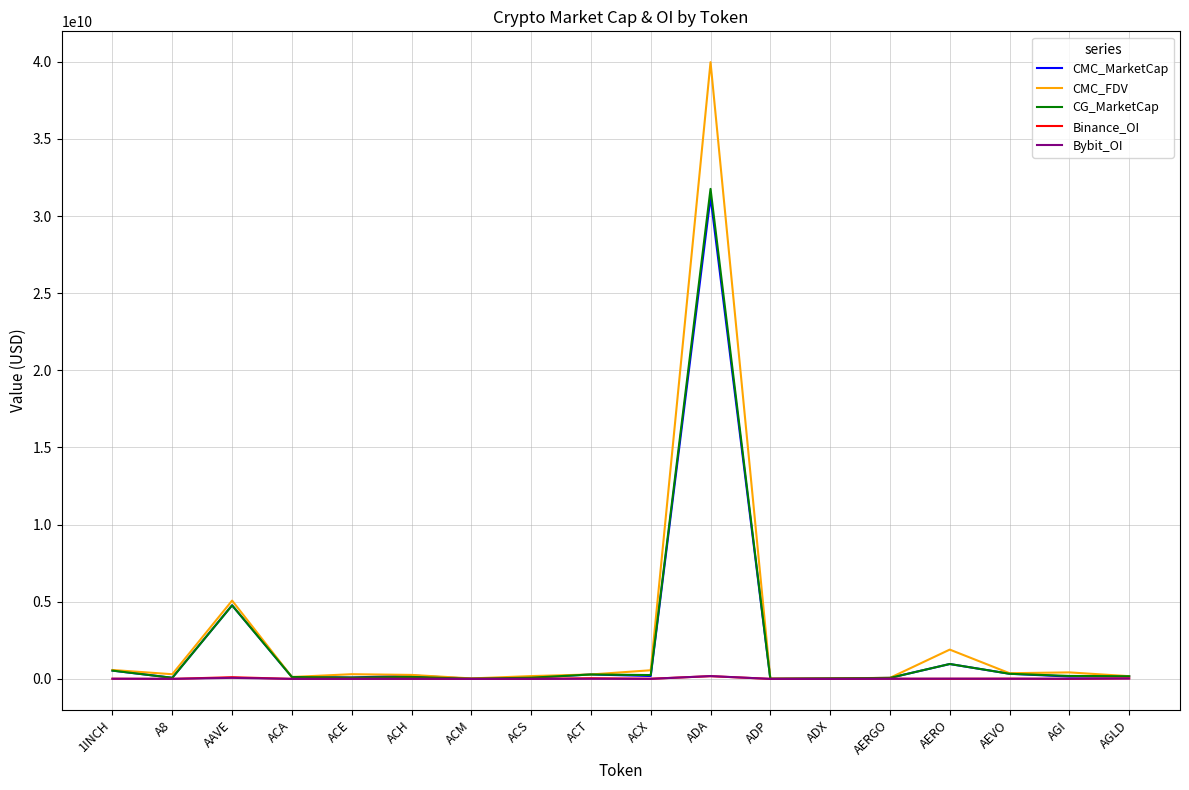

At which label is CMC_FDV closest to 19993515035?

AAVE